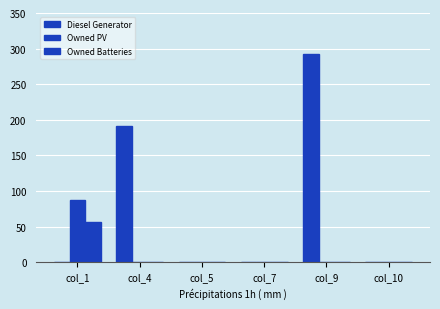

Which series changed the most between col_1 and col_9?

Diesel Generator